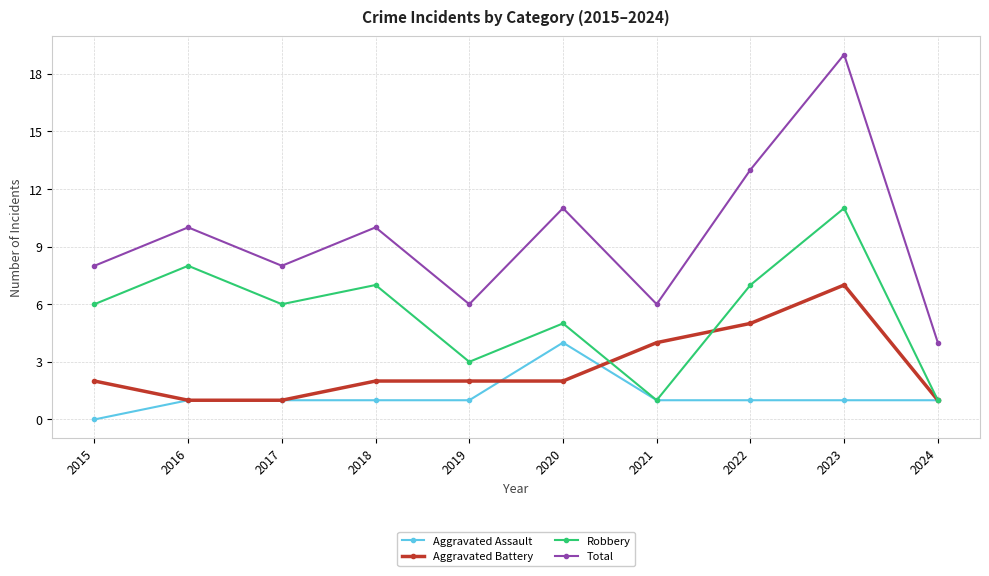

What is the highest value of the Robbery series?

11